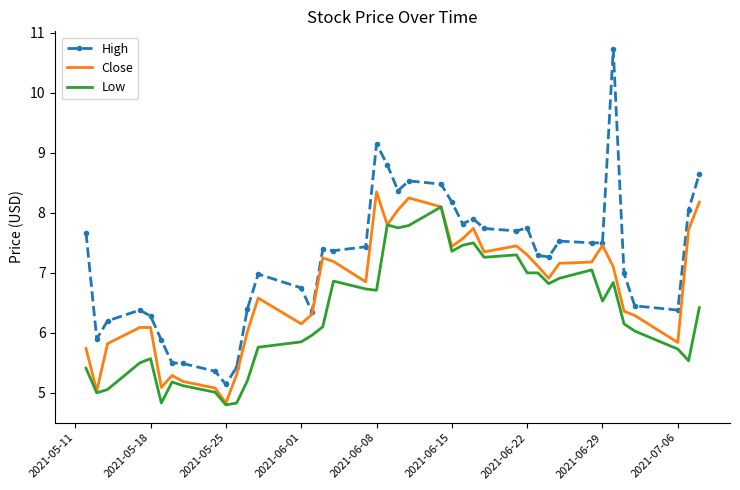

List the series in order of their overall mean, lowest first.

Low, Close, High